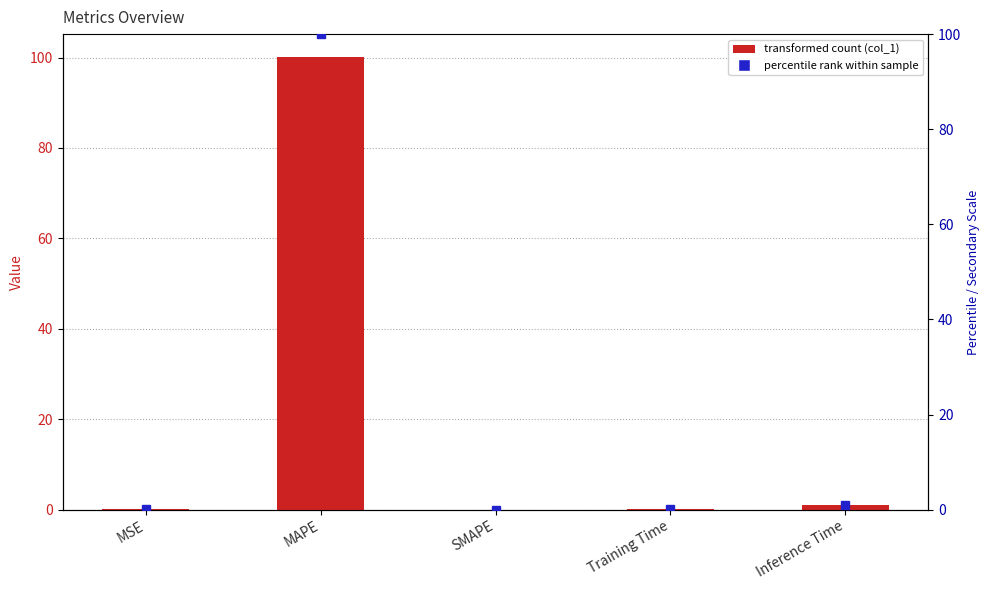

What is the label of the 5th bar from the right?

MSE